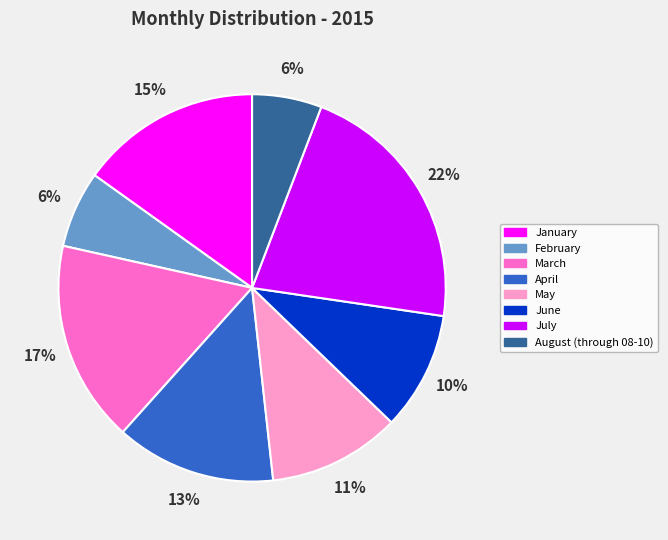

True or false: August (through 08-10) accounts for 1% of the total.

False